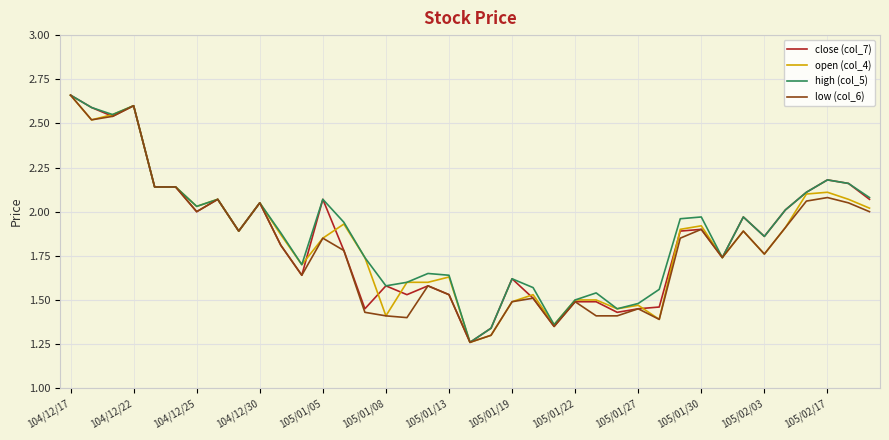

At which label does low (col_6) reach its minimum?

19